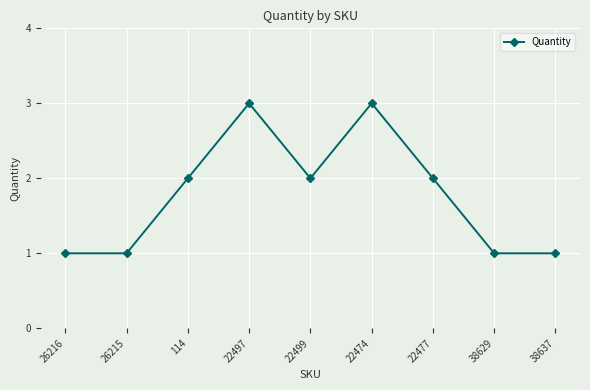

What is the label of the 7th point from the right?

114